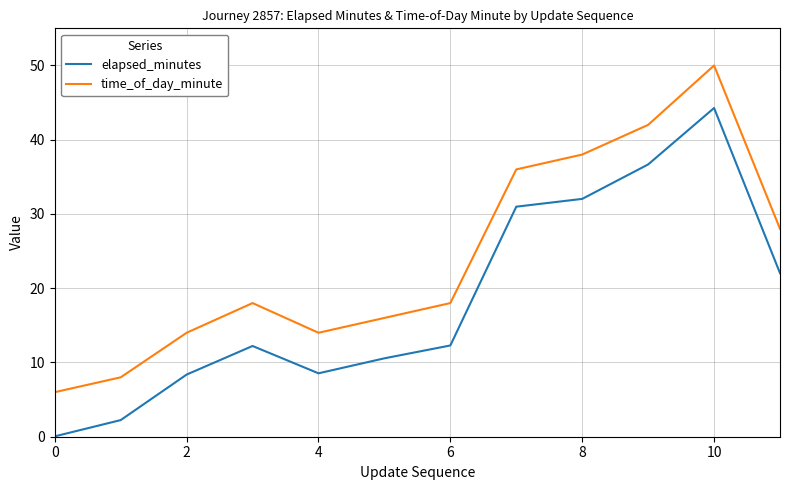

What is the maximum value shown in the chart?

50.0